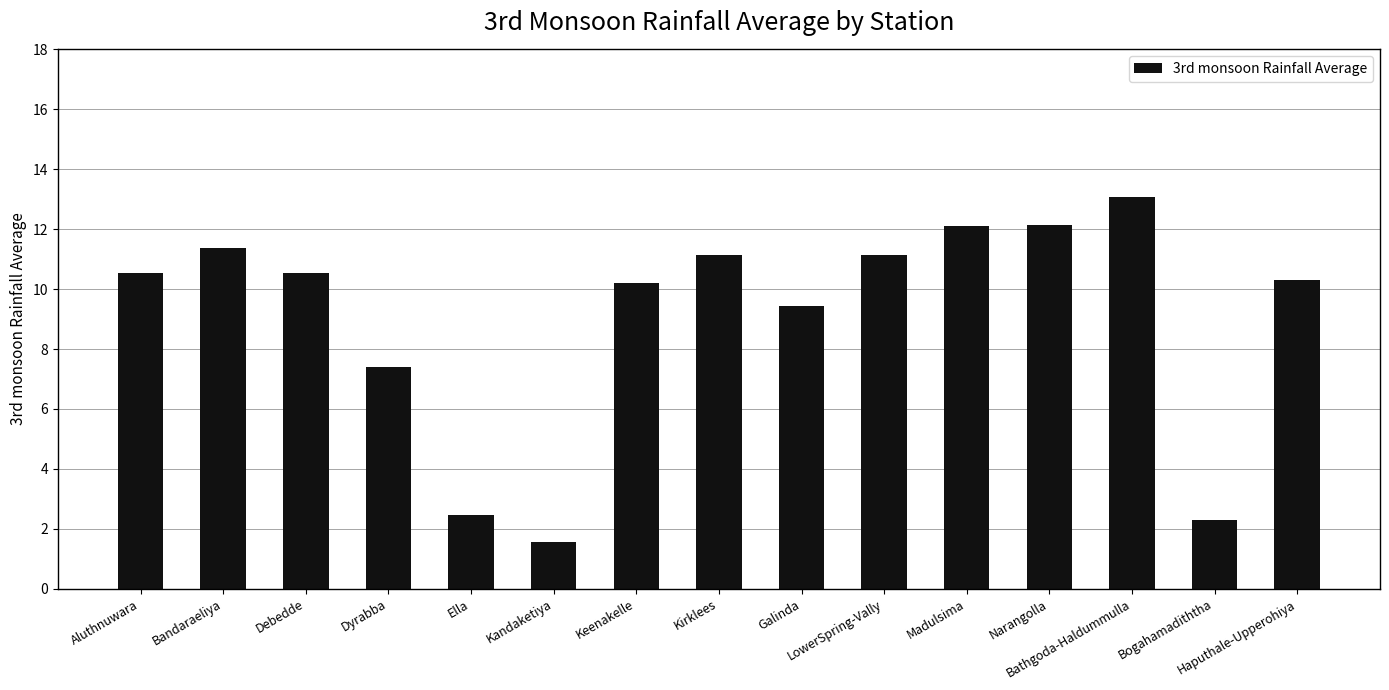

The value at Bogahamadiththa is 0.6. True or false?

False